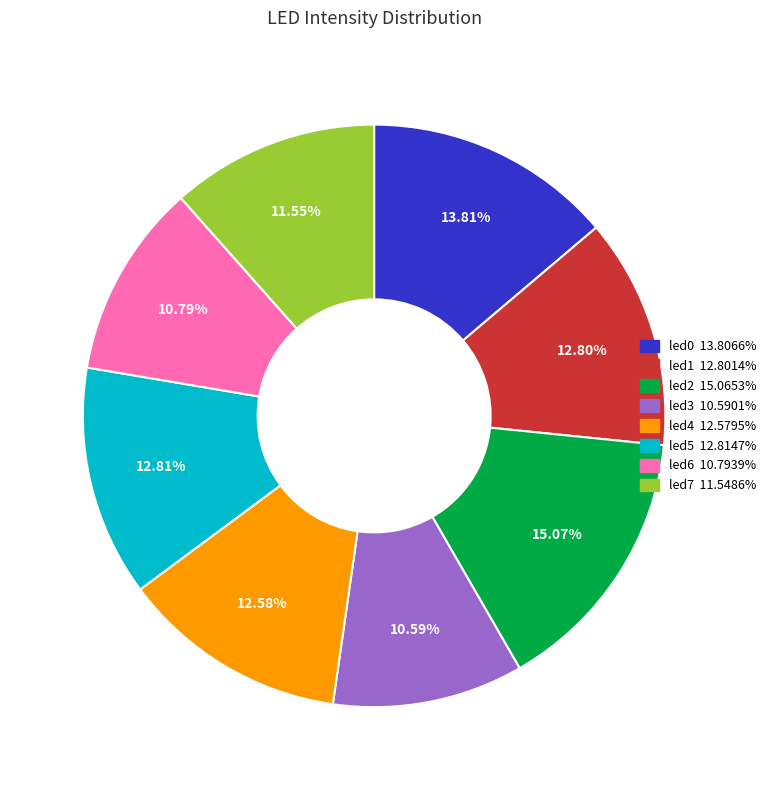

How many segments does this pie chart have?

8